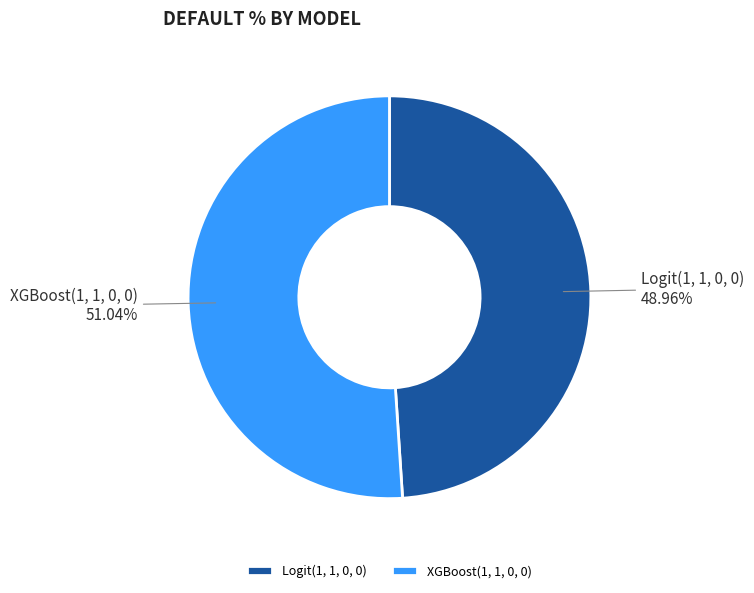

To the nearest percent, what is the combined percentage of Logit(1, 1, 0, 0) and XGBoost(1, 1, 0, 0)?

100%